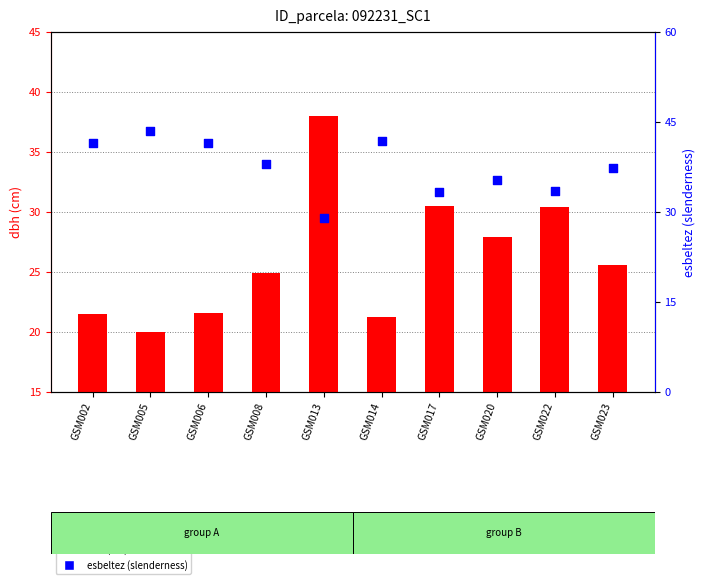

What is the total value across all series at GSM008?

62.8